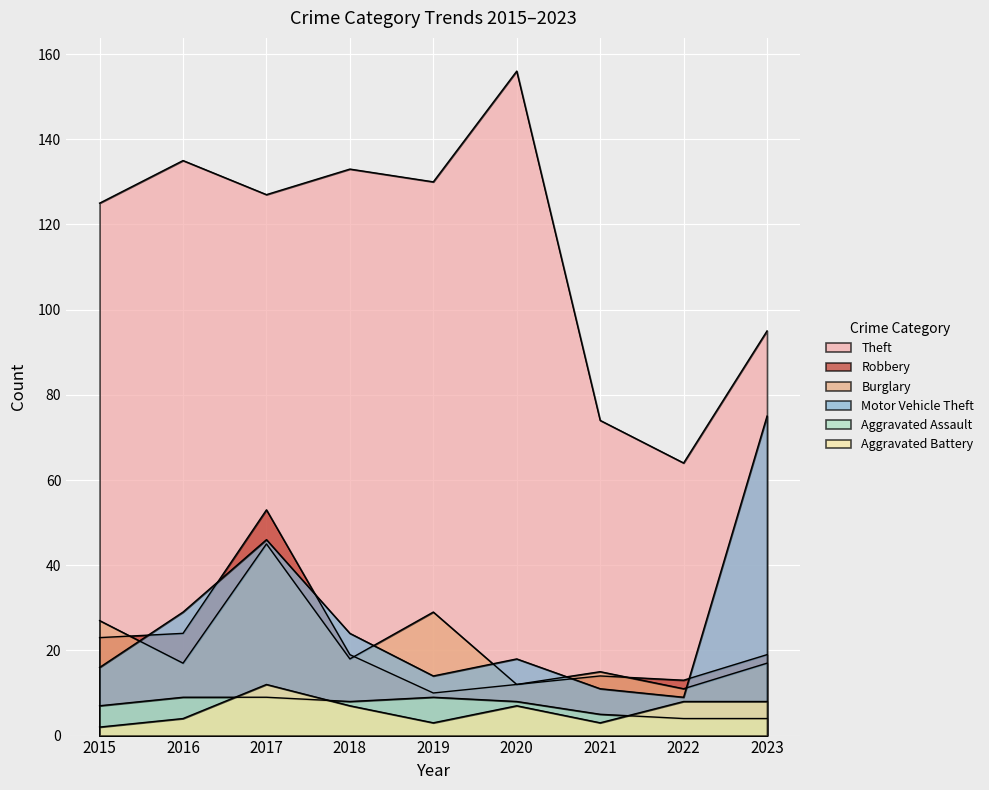

Between 2019 and 2022, which series saw the biggest shift?

Theft